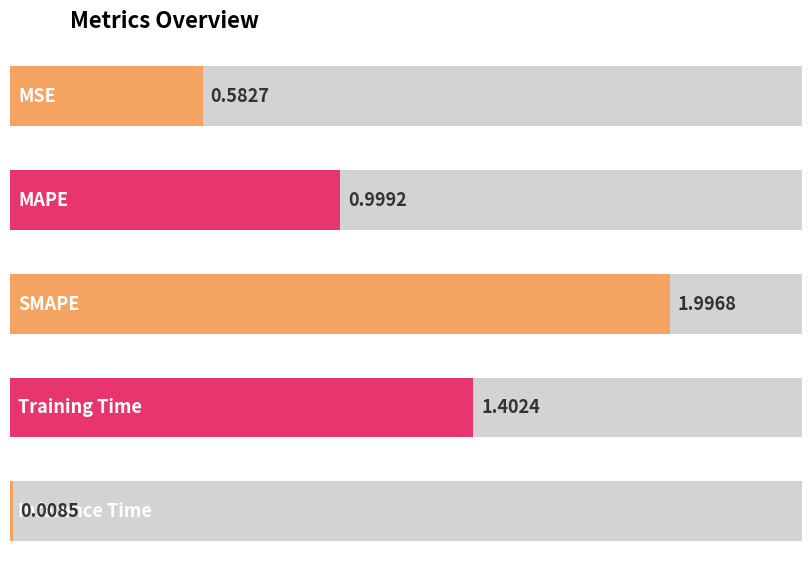

What is the sum of all values?

5.0